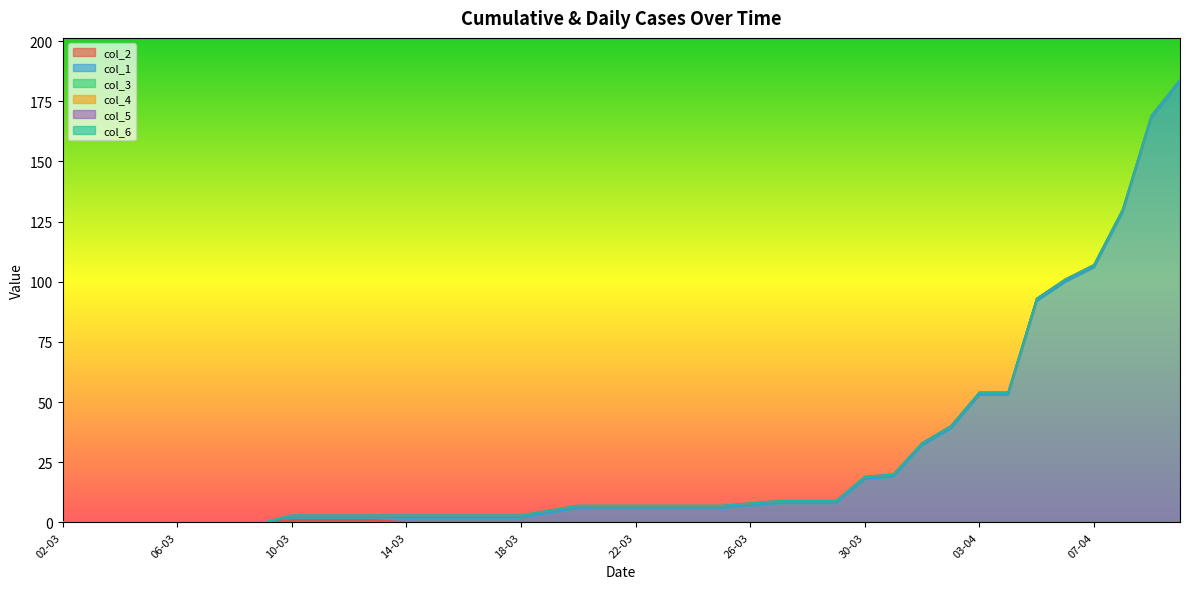

What is the spread (max minus min) of values at 21-03?

6